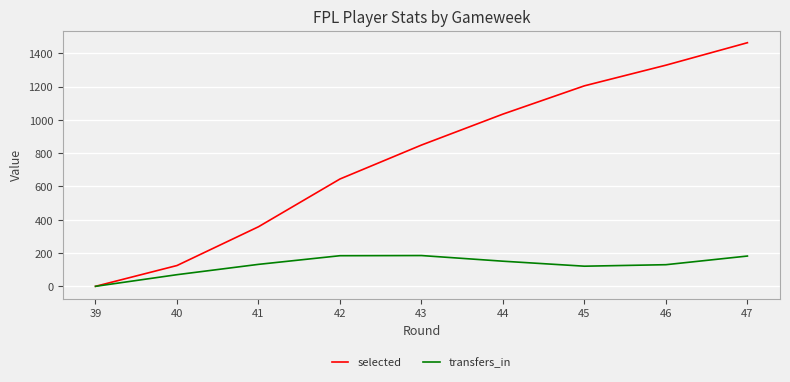

Which series changed the most between 43 and 45?

selected